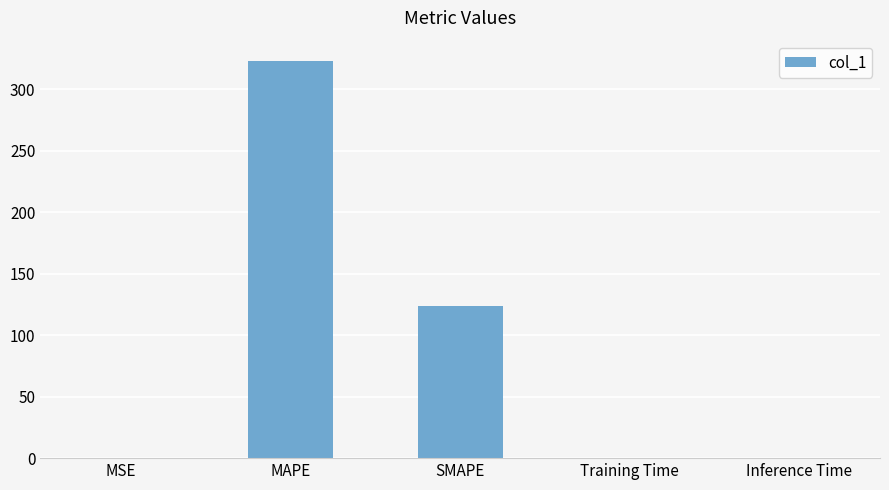

What is the change in value from MAPE to SMAPE?

-199.9